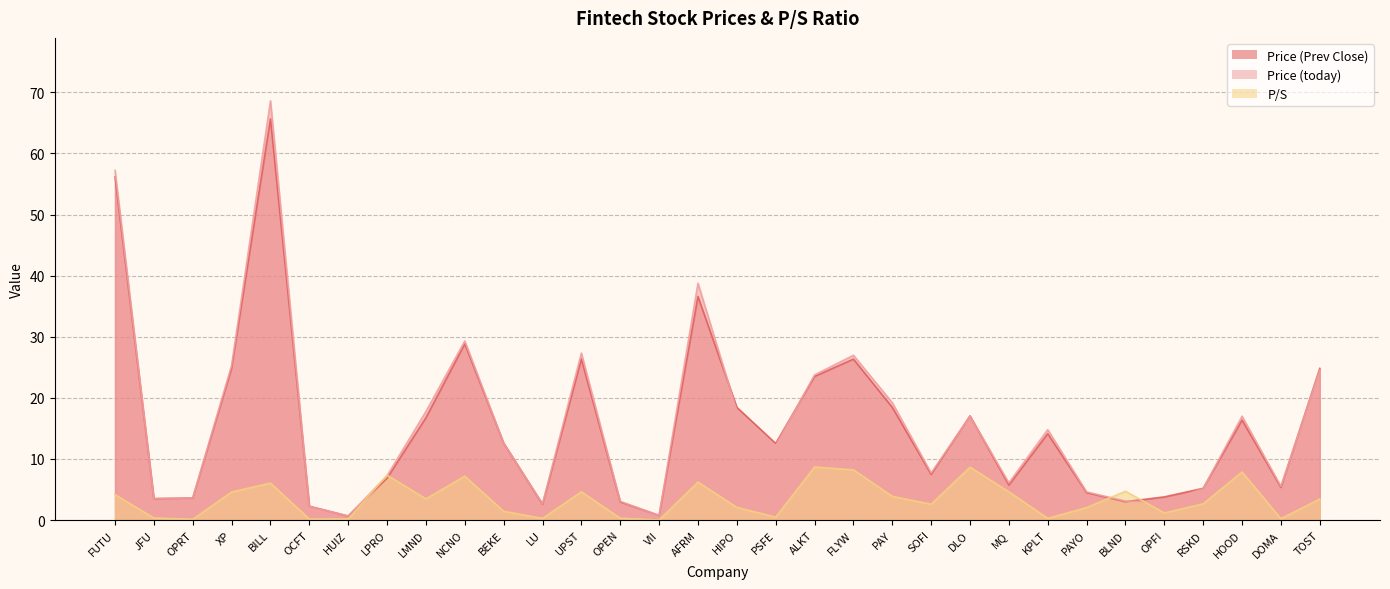

Does the chart display data point markers on the line(s)?

No